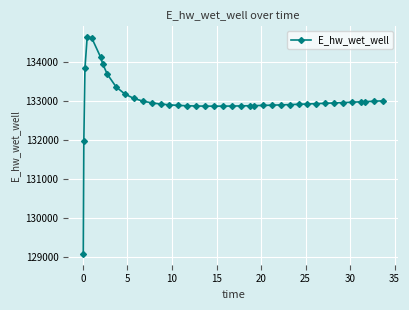

Does the chart have visible grid lines?

Yes